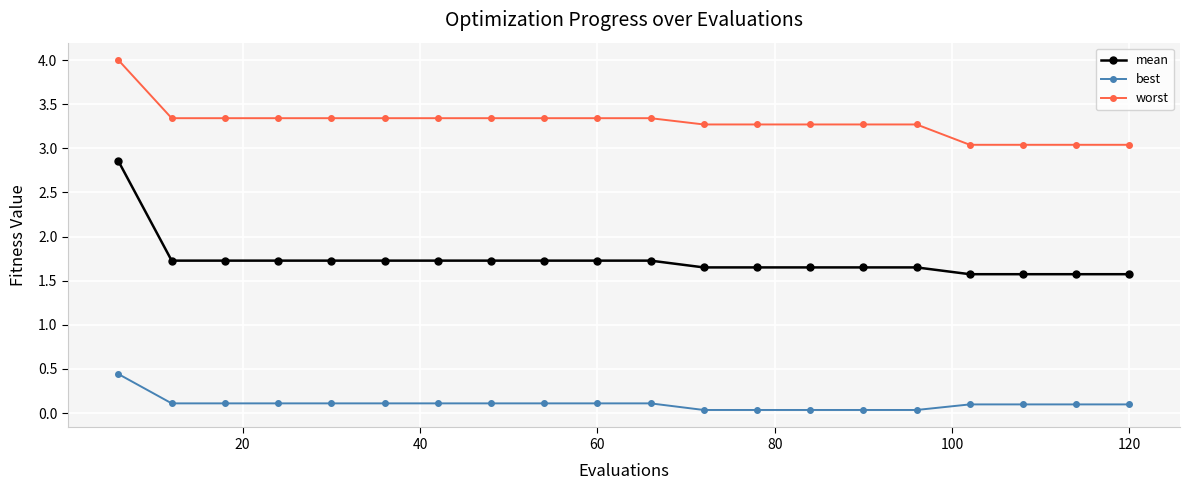

What is the value of the worst point at the 10th from the left?

3.3